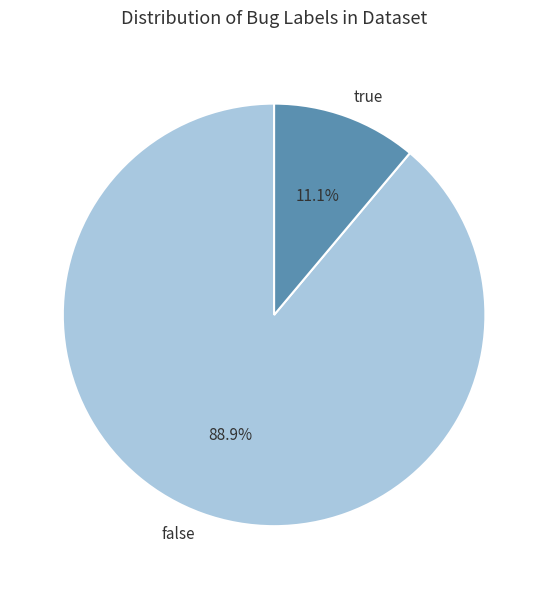

True or false: true accounts for 25% of the total.

False